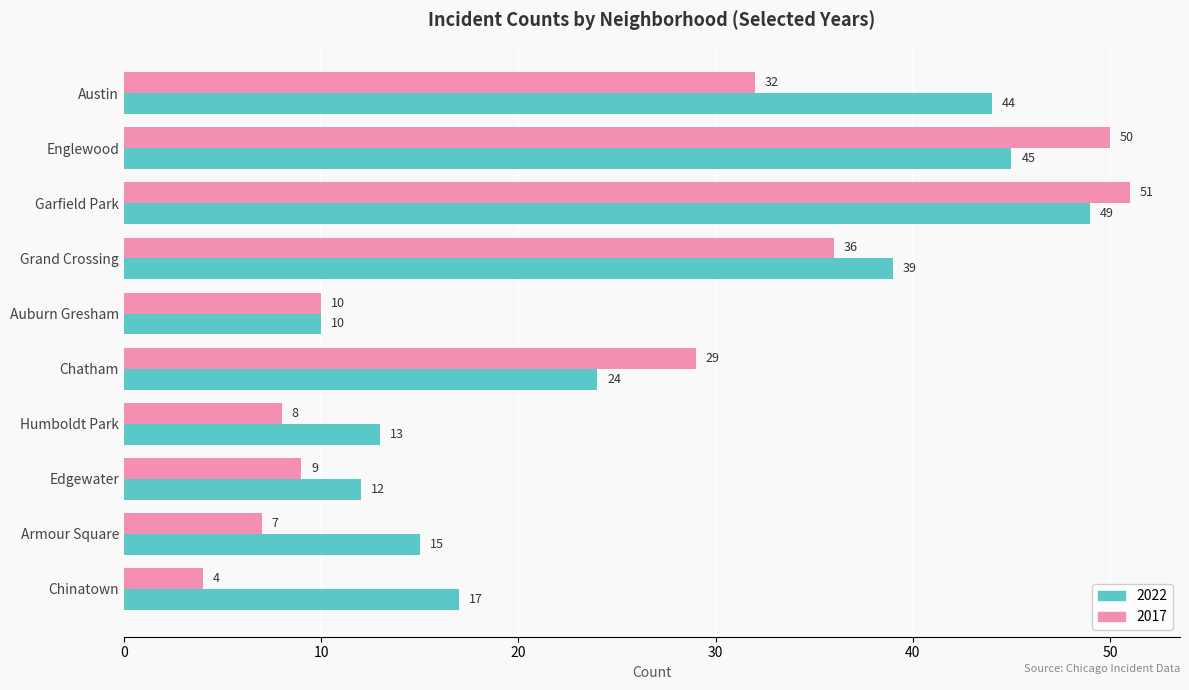

What is the smallest value displayed?

4